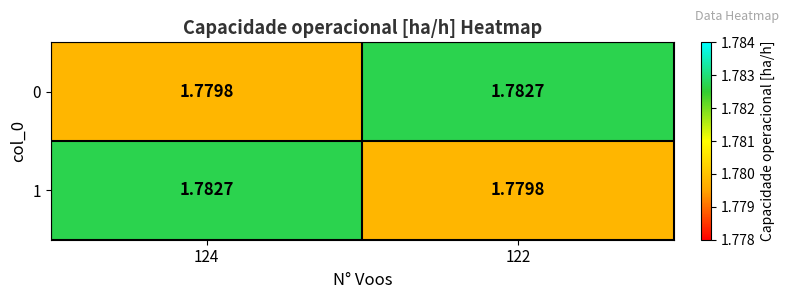

Is the value of 1 at 122 greater than the value of 0 at 122?

No